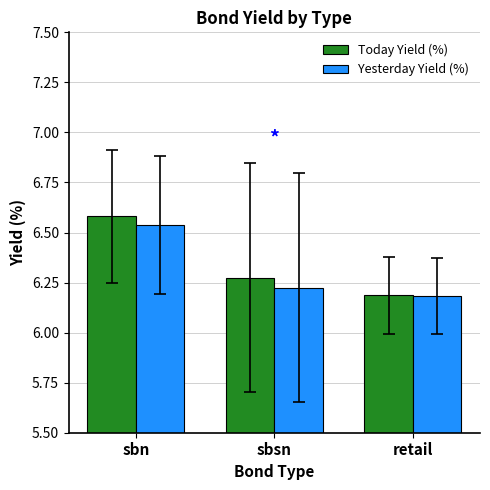

What is the sum of the Yesterday Yield (%) values at retail and sbsn?

12.4